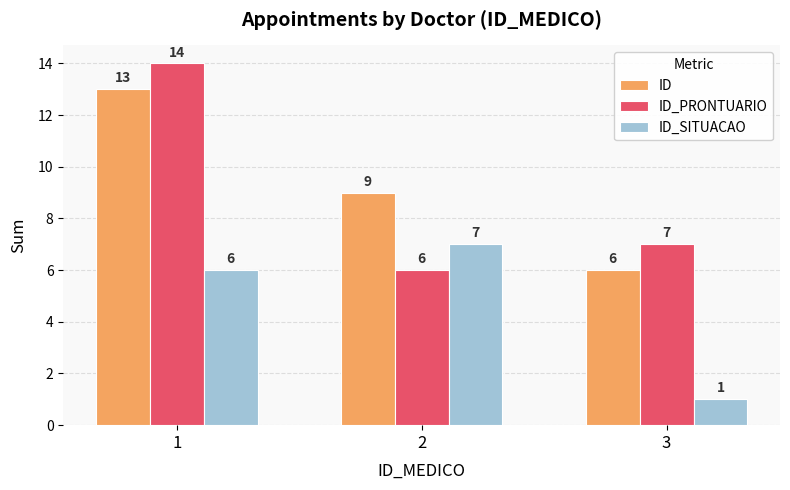

What is the sum of the ID values at 3 and 1?

19